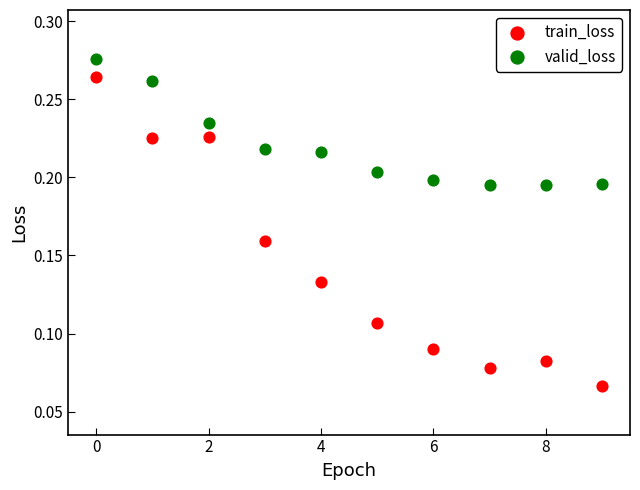

What are all the series names shown in the legend?

train_loss, valid_loss